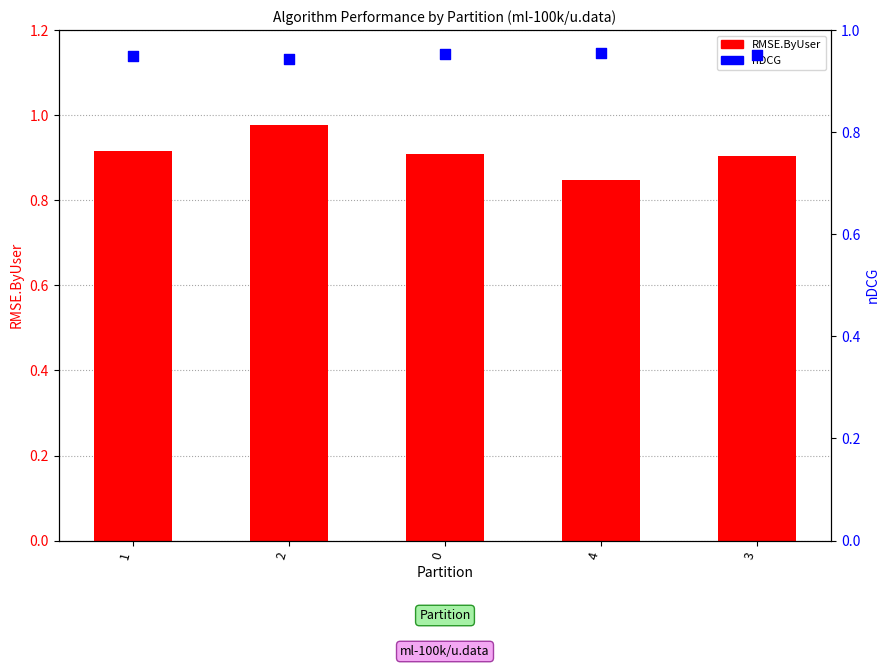

Is the value of RMSE.ByUser at 1 greater than the value of nDCG at 0?

No